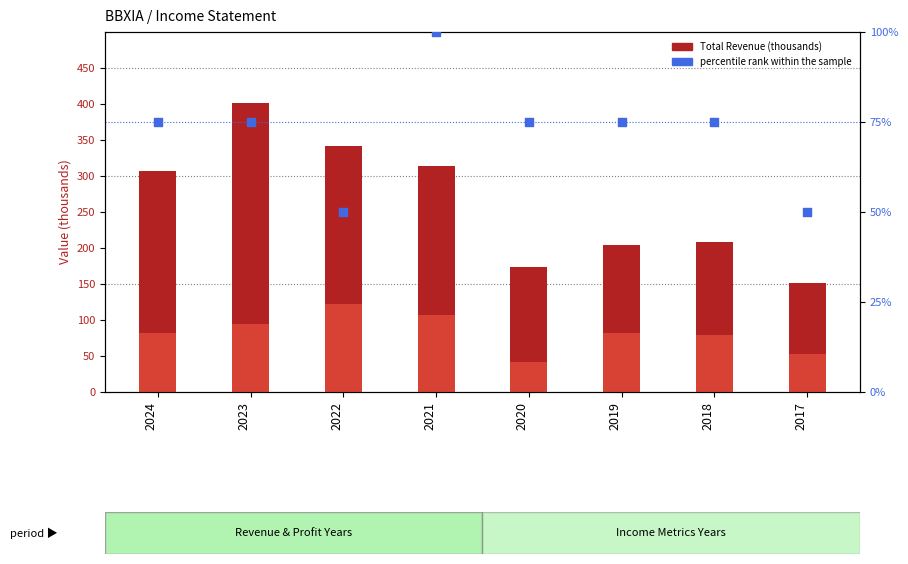

Which series has the largest total across all categories?

Total Revenue (thousands)